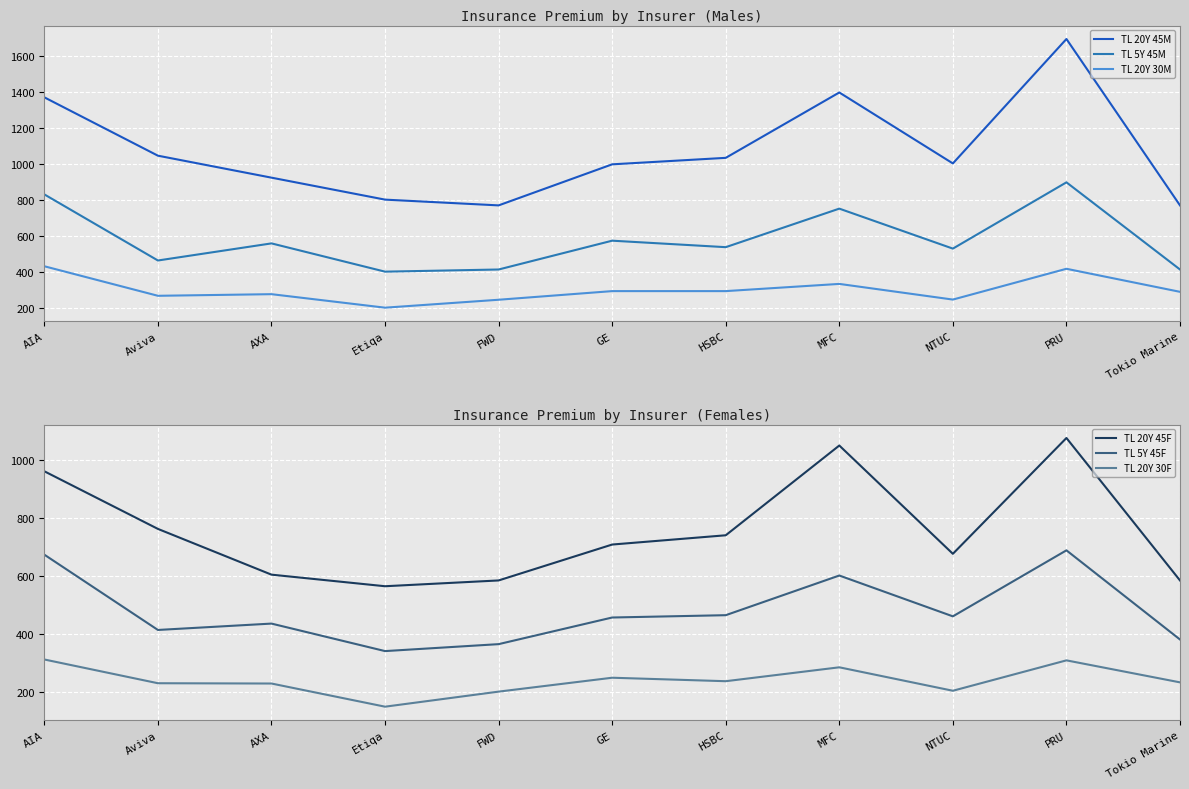

What is the difference between the highest and lowest values at AIA?

1061